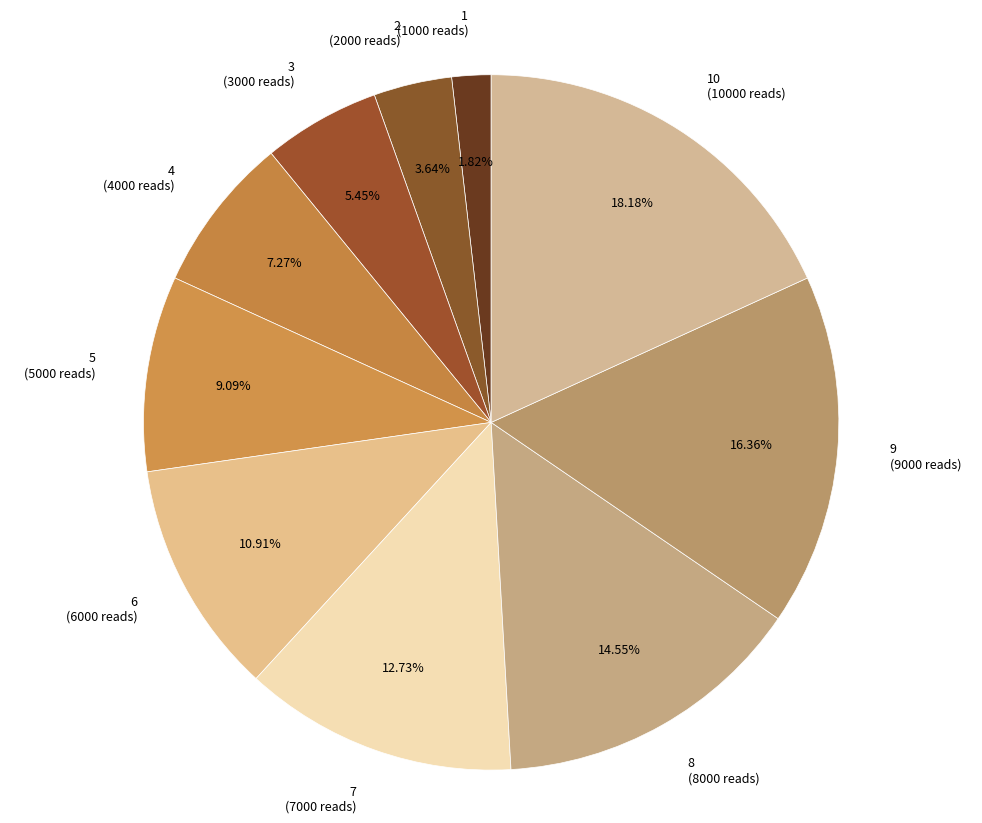

How many slices are in this pie chart?

10